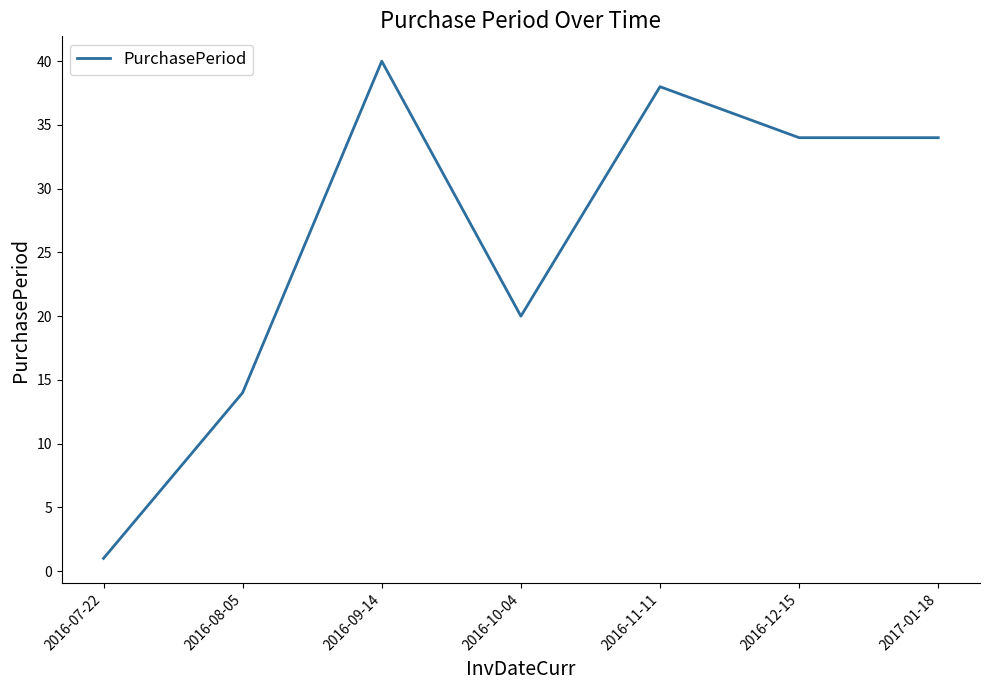

Is it true that the value at 2017-01-18 is 7?

False